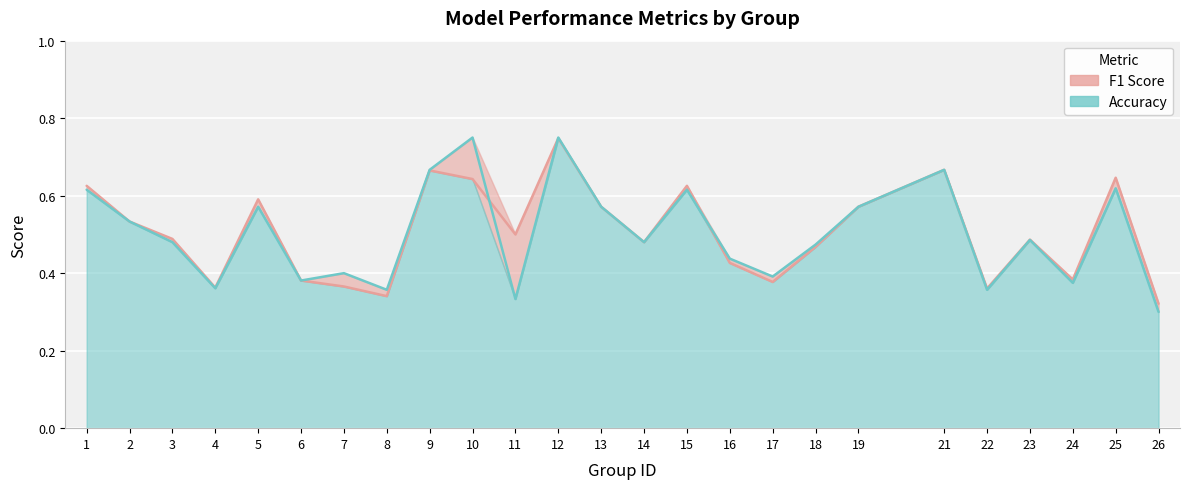

Read the f1 value at 21.

0.7